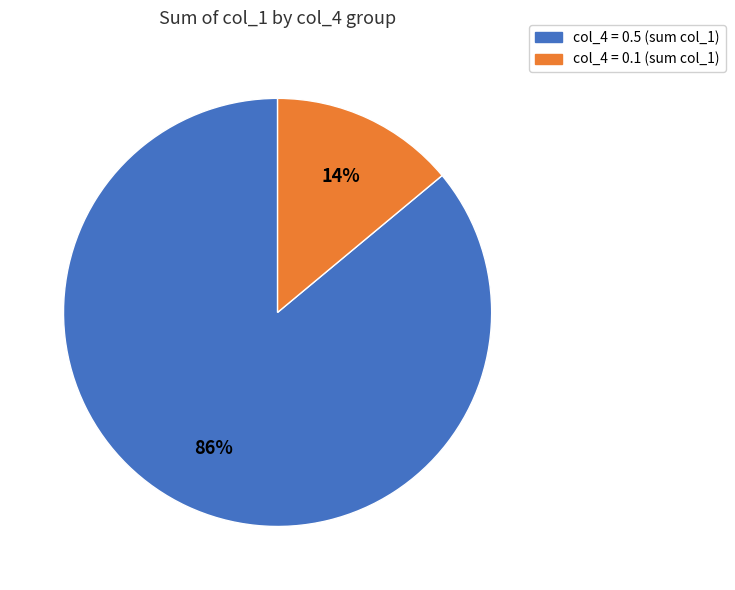

To the nearest percent, what is the average slice percentage?

50%